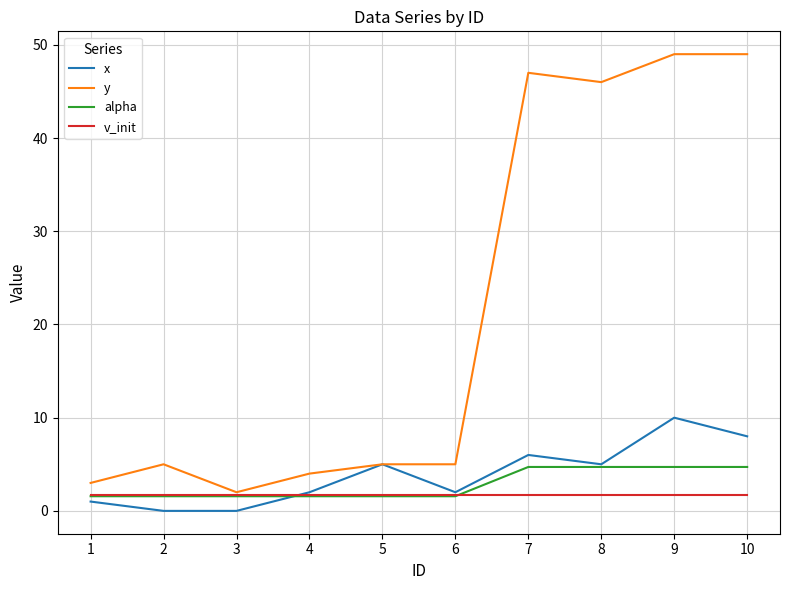

What is the minimum value for alpha?

1.6